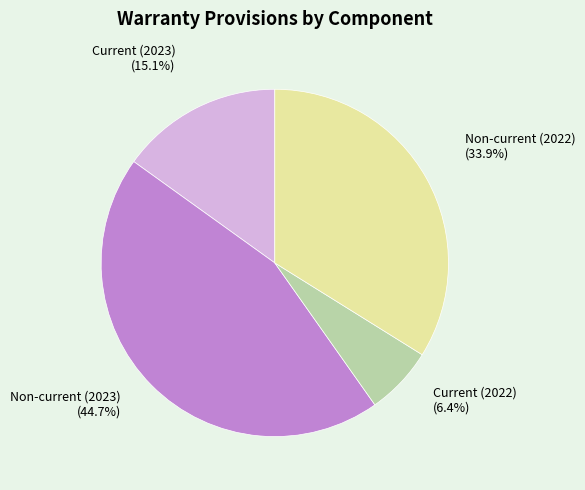

To the nearest percent, what percentage of the pie is Current (2023)?

15%